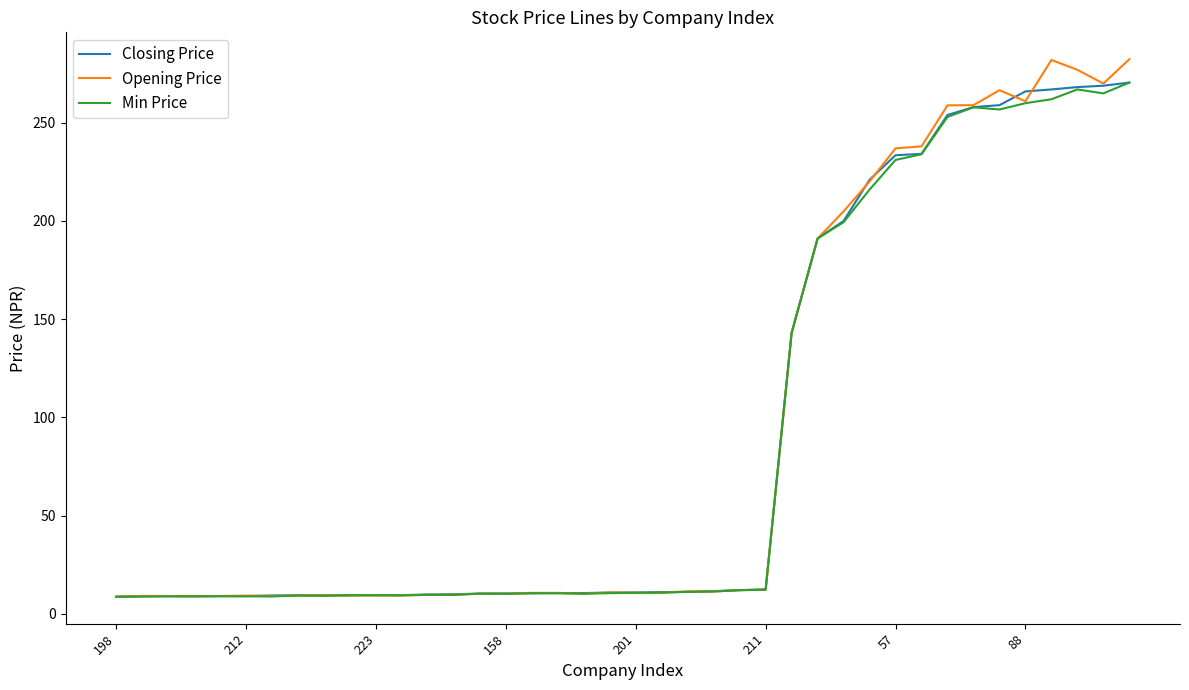

What is the greatest value displayed?

282.4